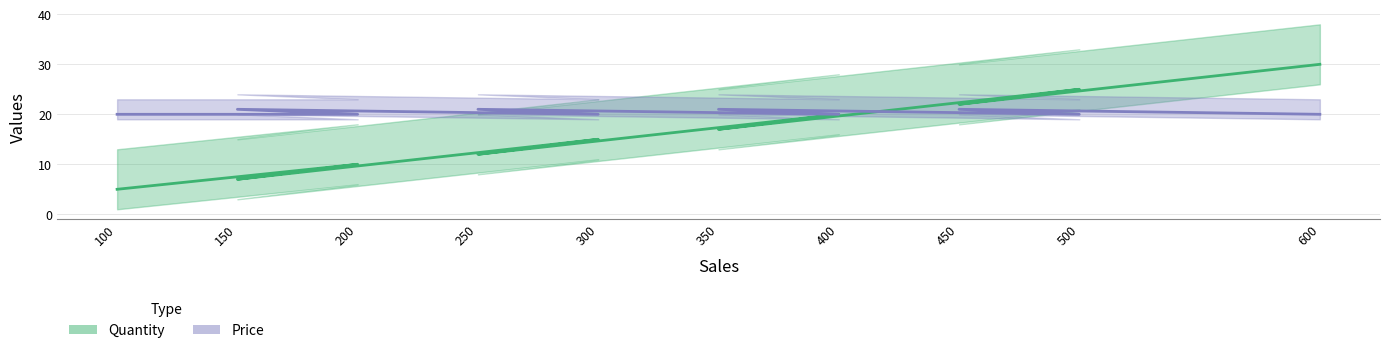

Is the value of Quantity at 600 greater than the value of Price at 150?

Yes